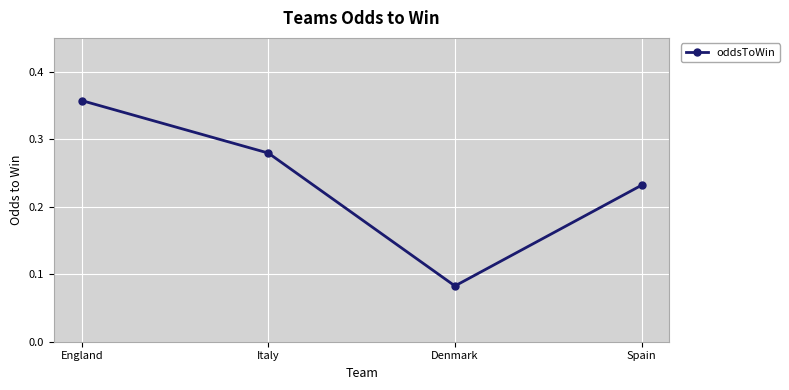

What is the label of the 1st point from the right?

Spain